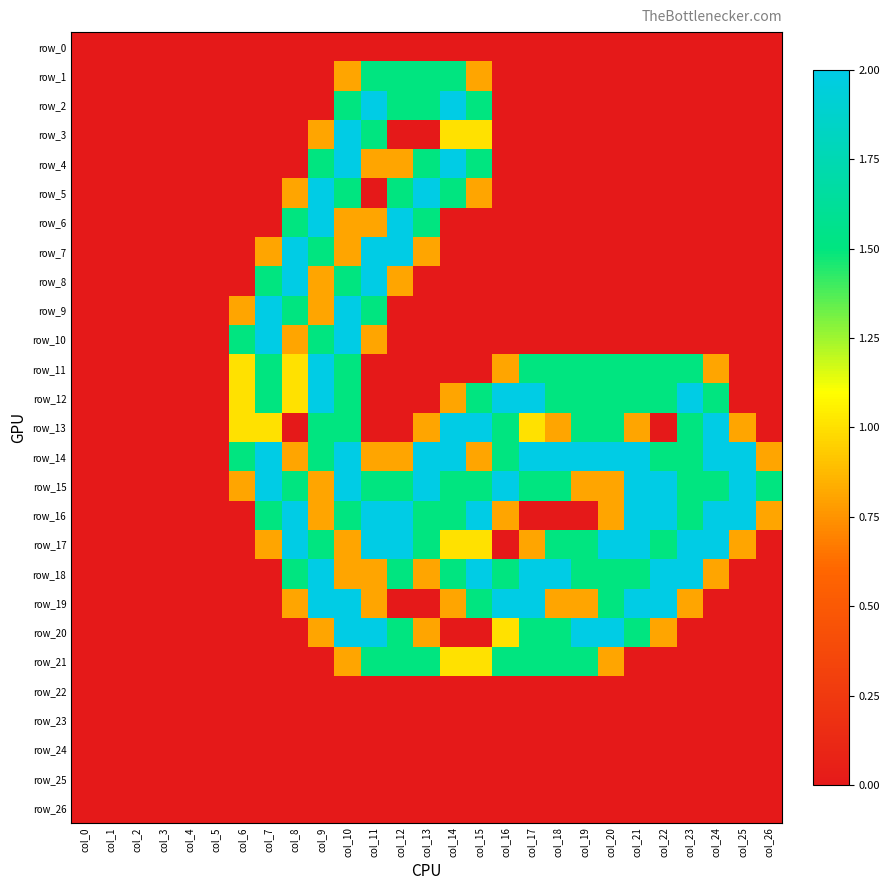

Which series has the largest range (max minus min)?

row_2